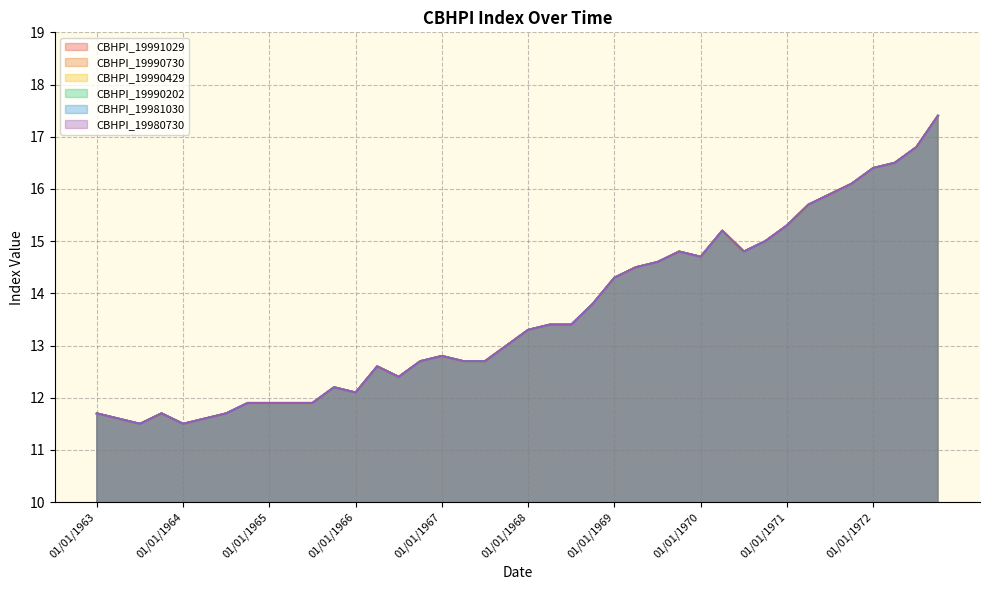

The CBHPI_19991029 series shows 12.7 at 17. True or false?

True